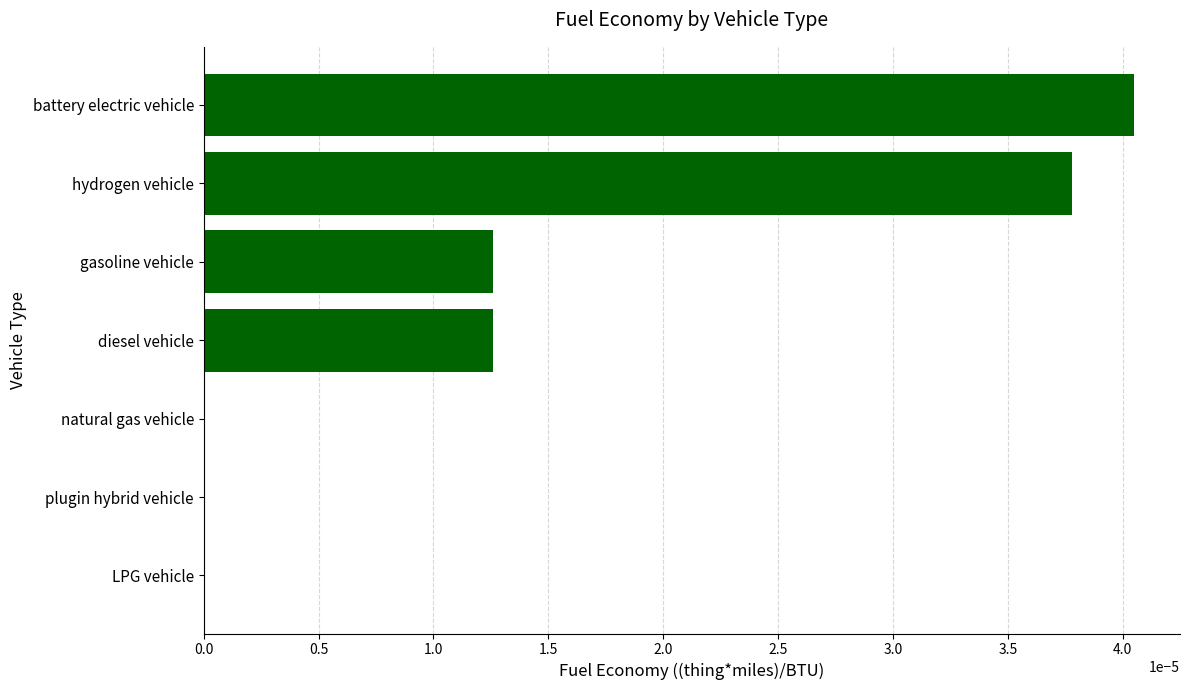

Between battery electric vehicle and diesel vehicle, which is larger?

battery electric vehicle